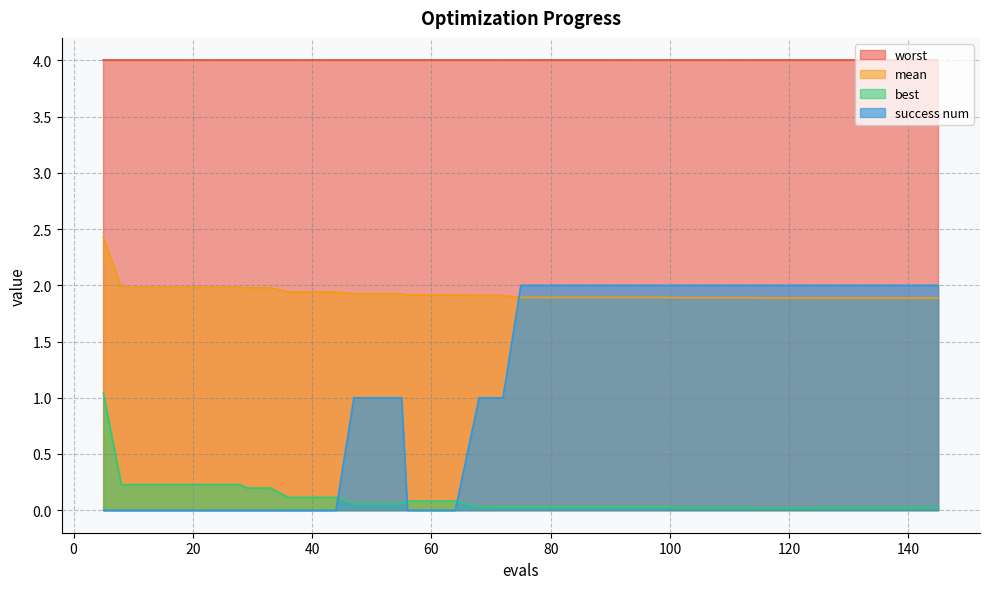

Which category has the highest value in the success num series?

75